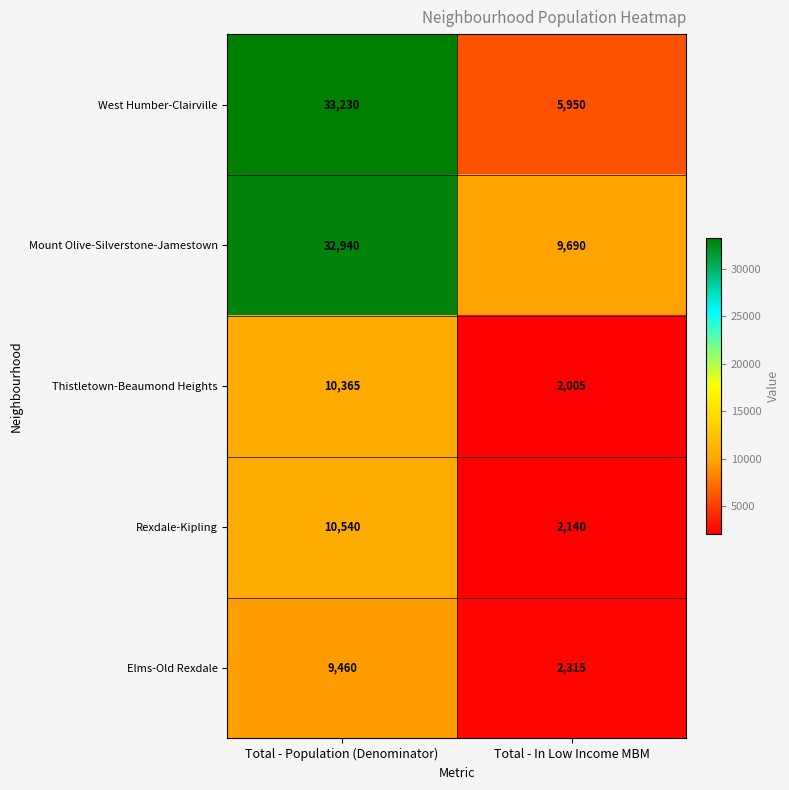

Which series has the largest range (max minus min)?

West Humber-Clairville